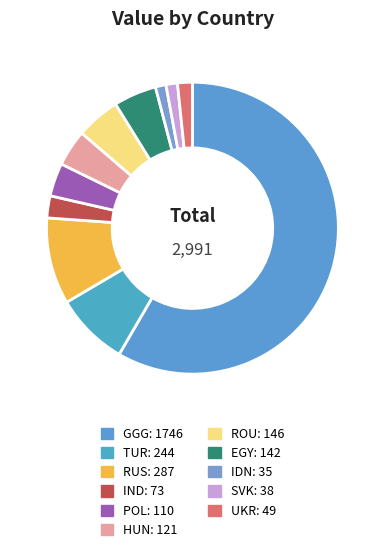

Is the sum of IDN and IND greater than half?

No